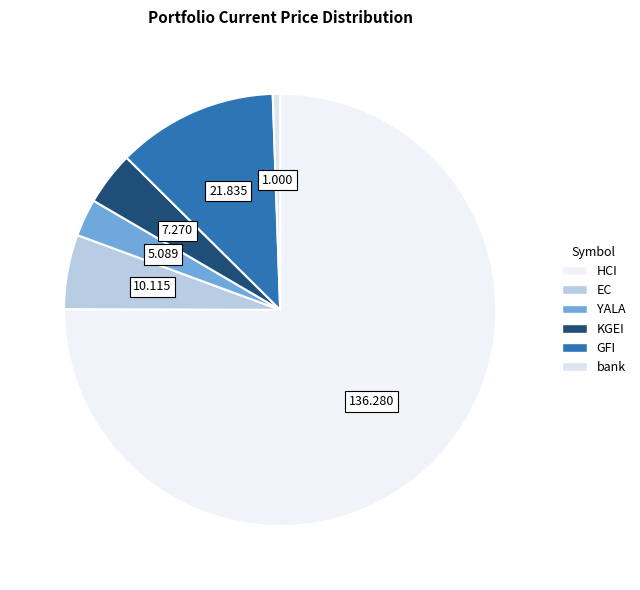

Rank the categories by value from highest to lowest.

HCI, GFI, EC, KGEI, YALA, bank